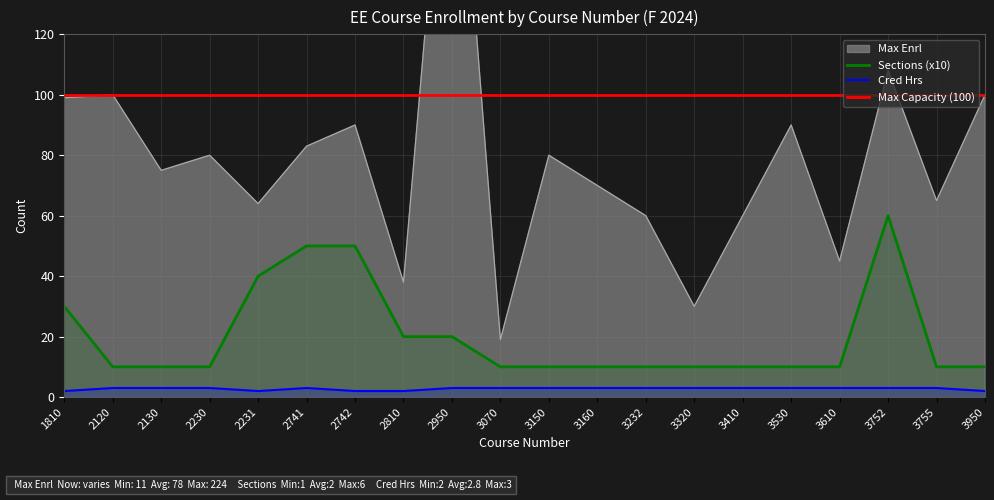

True or false: Cred Hrs and Max Enrl cross at least once.

False